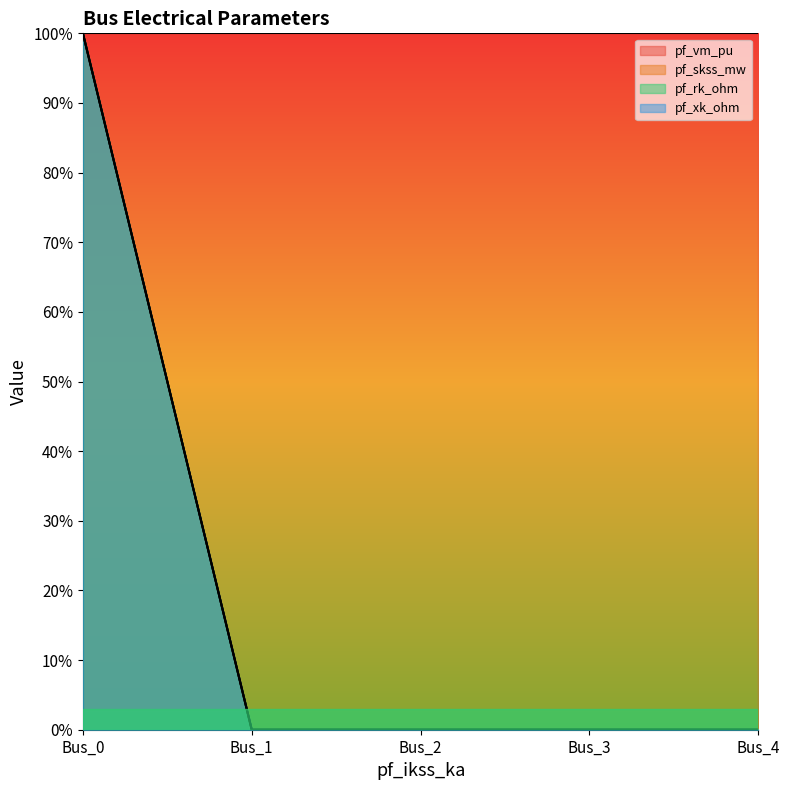

Does the chart display data point markers on the line(s)?

No